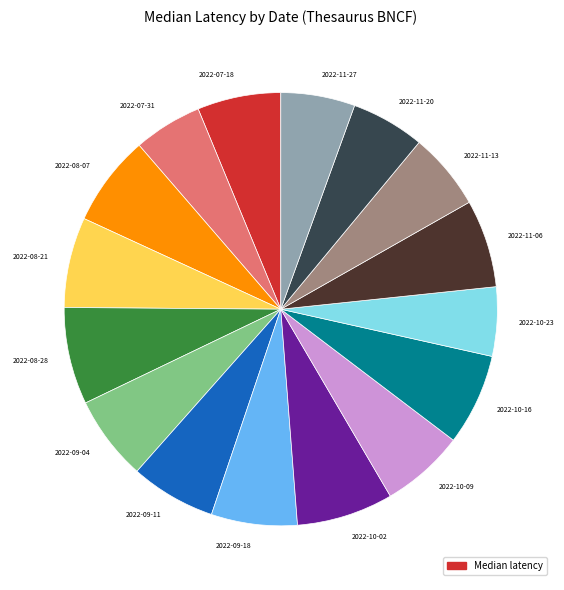

Count the number of slices in the pie.

16